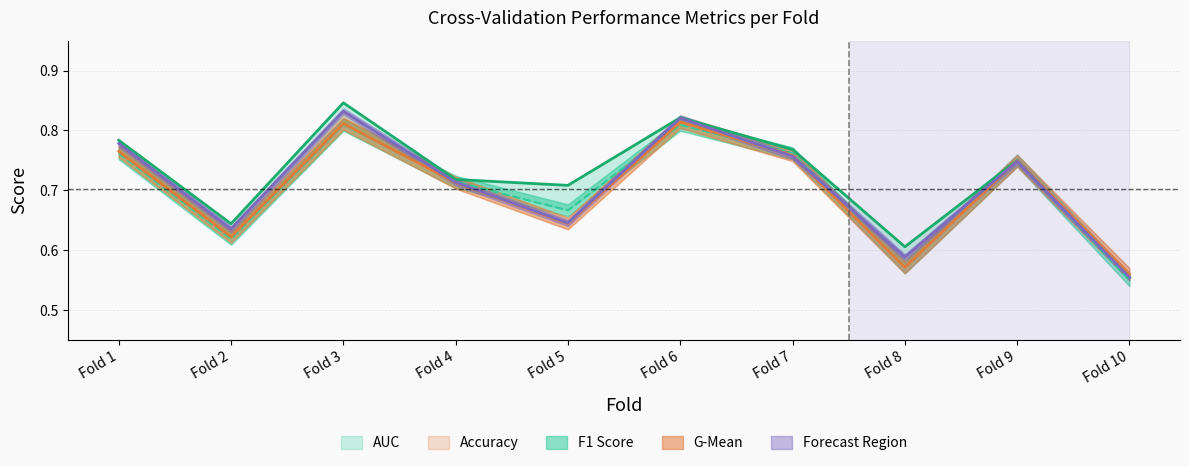

True or false: g_mean and auc_line cross at least once.

False